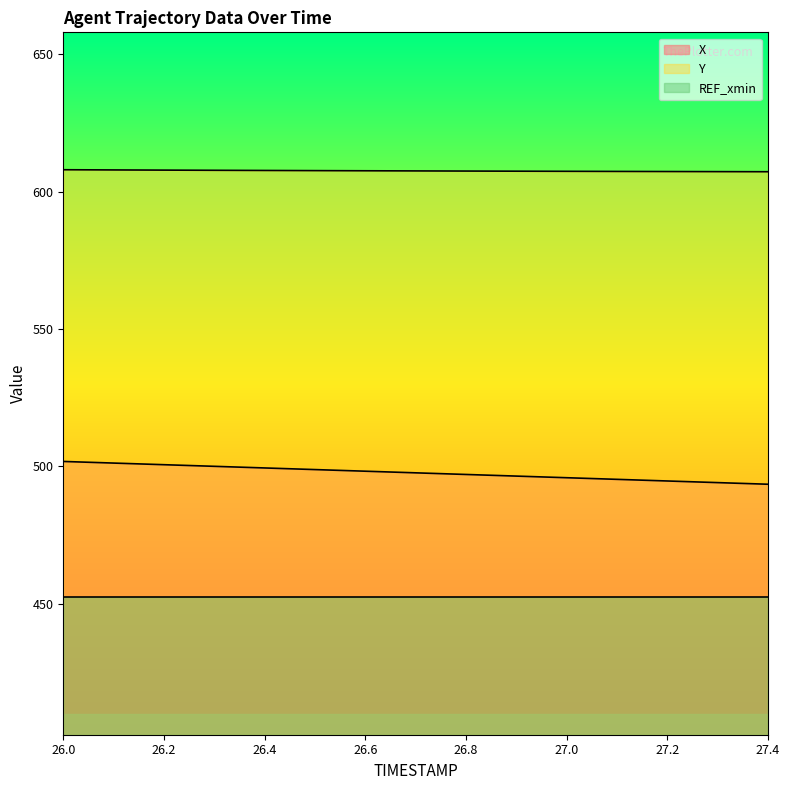

Where does the X series first go above 497?

26.0